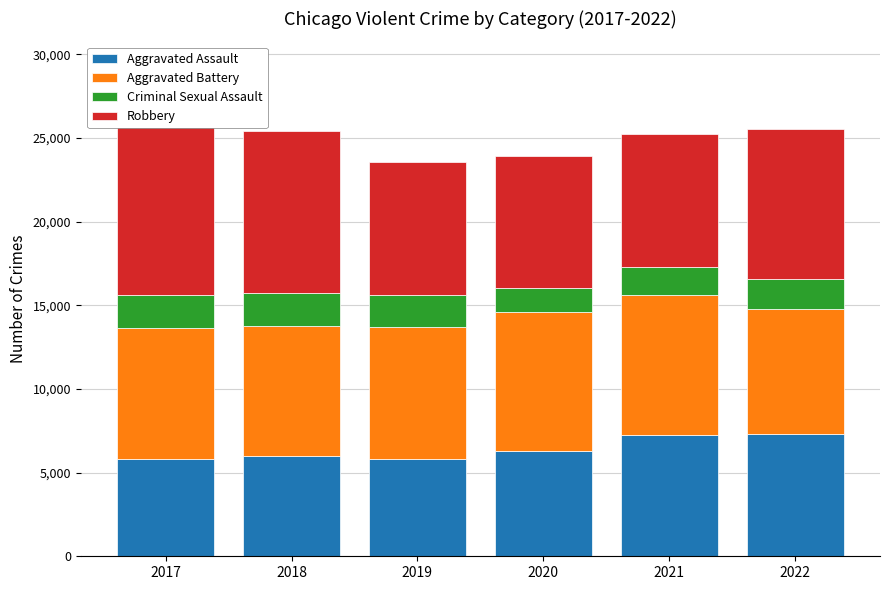

Reading right to left, what are all the values shown in this chart?

Aggravated Assault: 7281	7242	6263	5841	6001	5793
Aggravated Battery: 7489	8347	8319	7857	7735	7845
Criminal Sexual Assault: 1780	1714	1476	1903	2018	1963
Robbery: 8965	7918	7855	7995	9681	11880